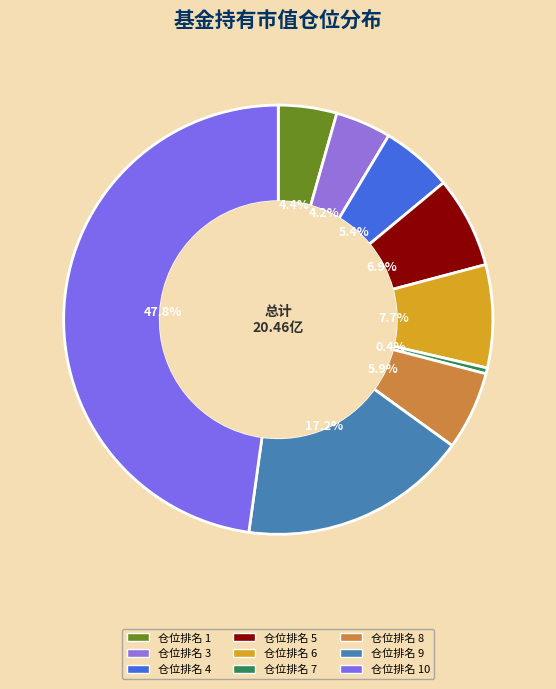

Rank the categories by value from highest to lowest.

仓位排名 10, 仓位排名 9, 仓位排名 6, 仓位排名 5, 仓位排名 8, 仓位排名 4, 仓位排名 1, 仓位排名 3, 仓位排名 7